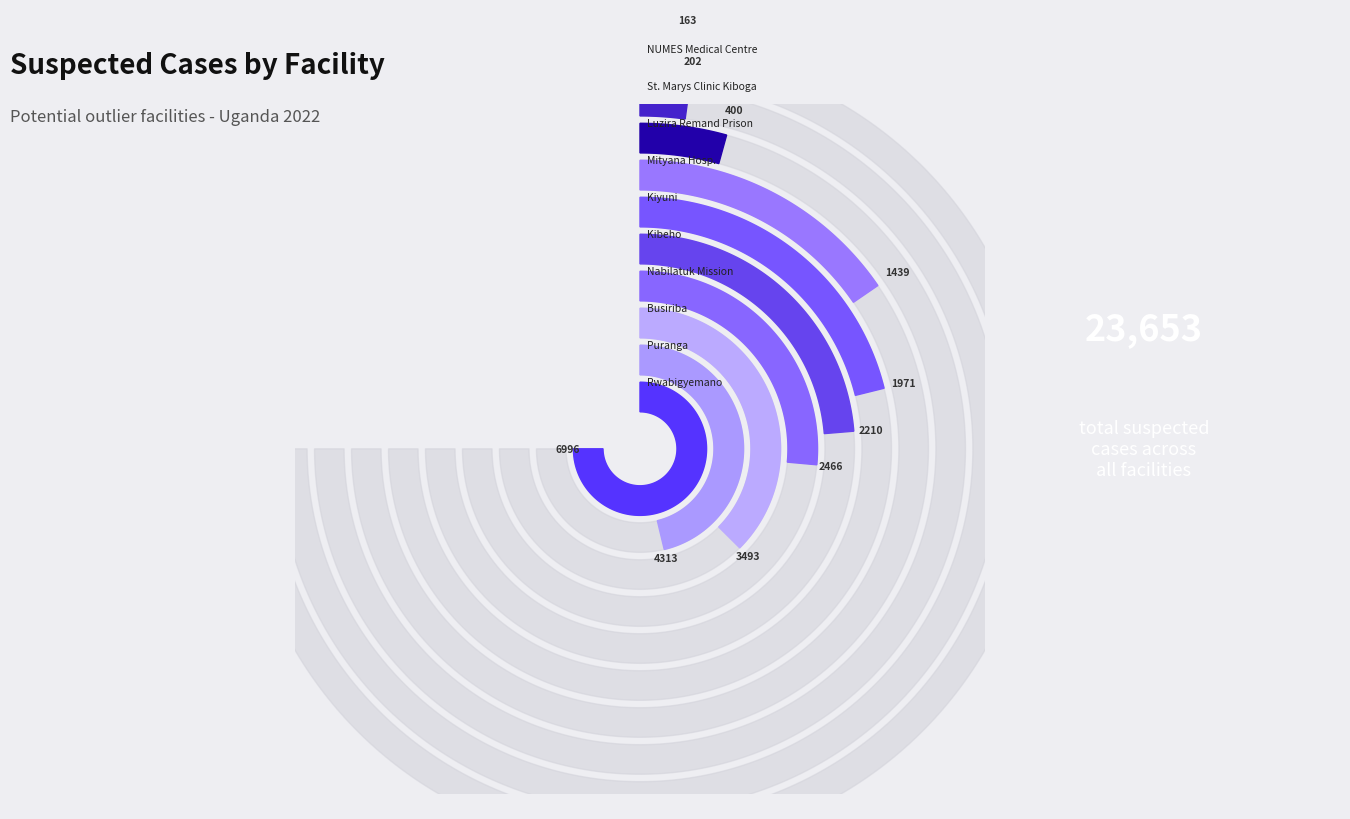

Is there any slice that represents more than half of the pie?

No